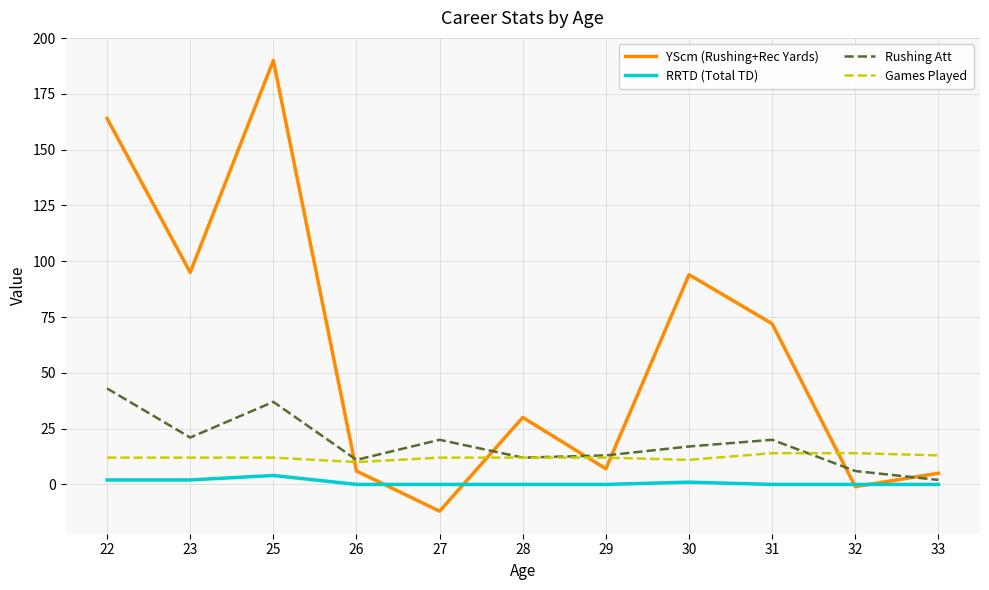

At which category is the sum across all series the highest?

25